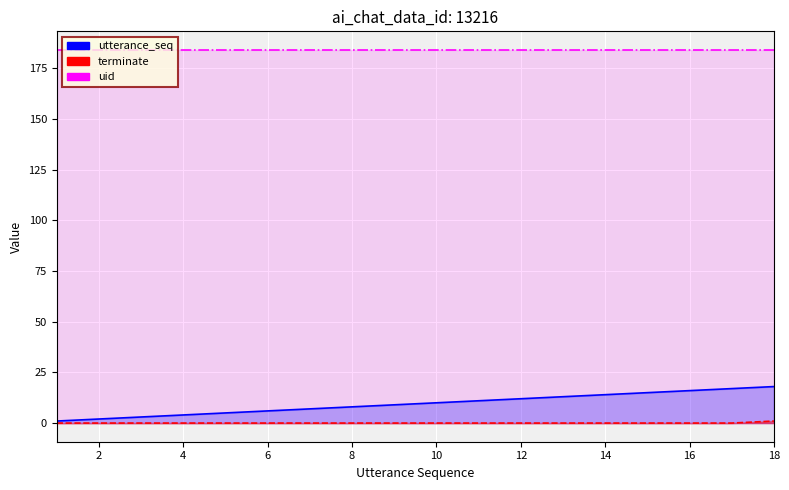

True or false: utterance_seq and terminate intersect in this chart.

False